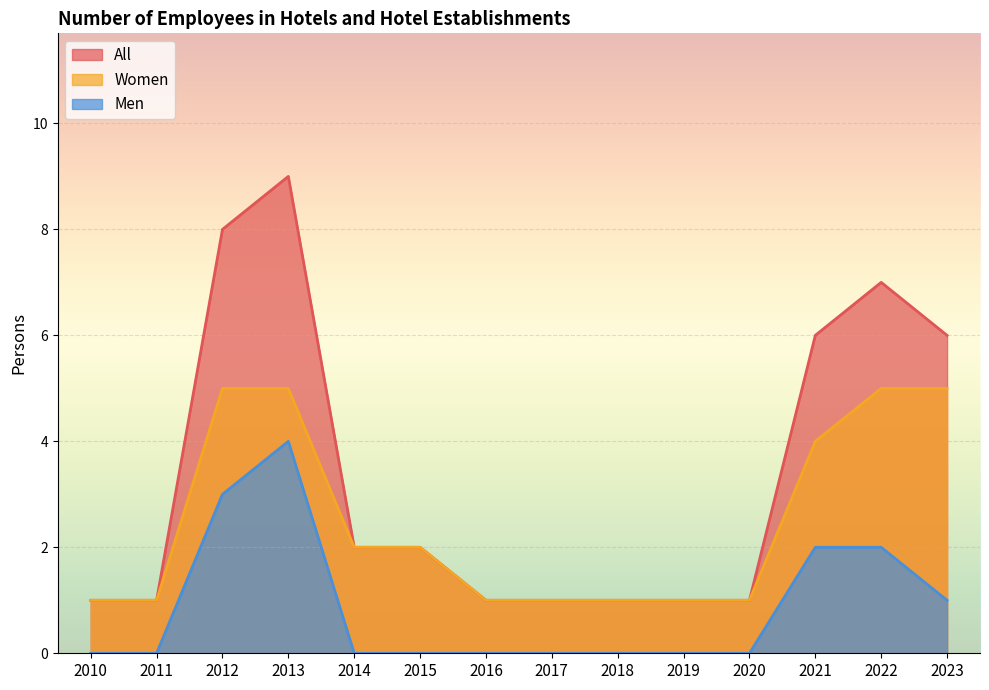

Which has a higher value, 2017 or 2023?

2023